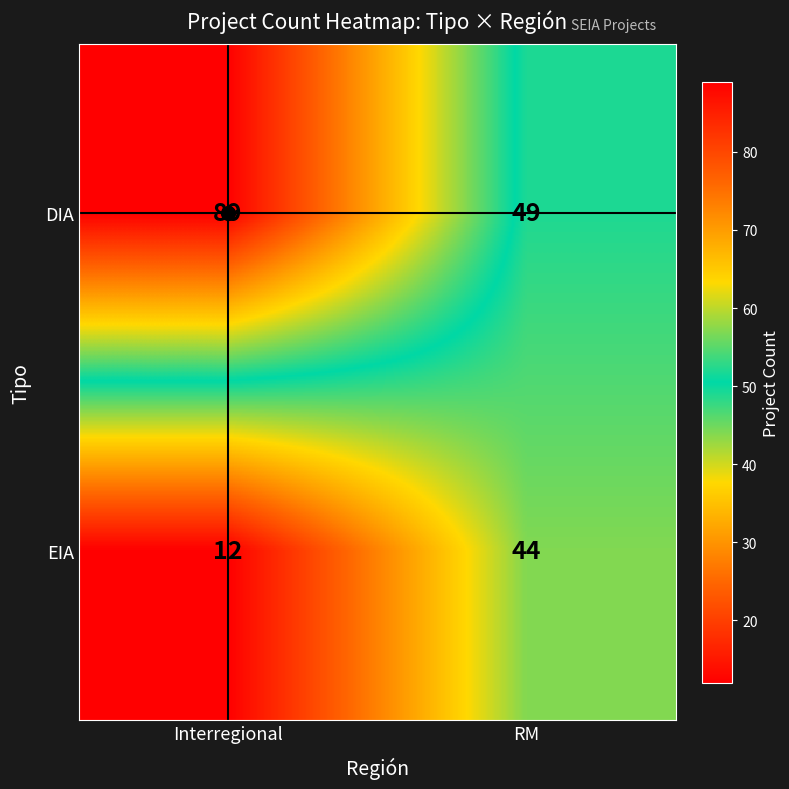

Rank the series at Interregional from lowest to highest value.

EIA, DIA